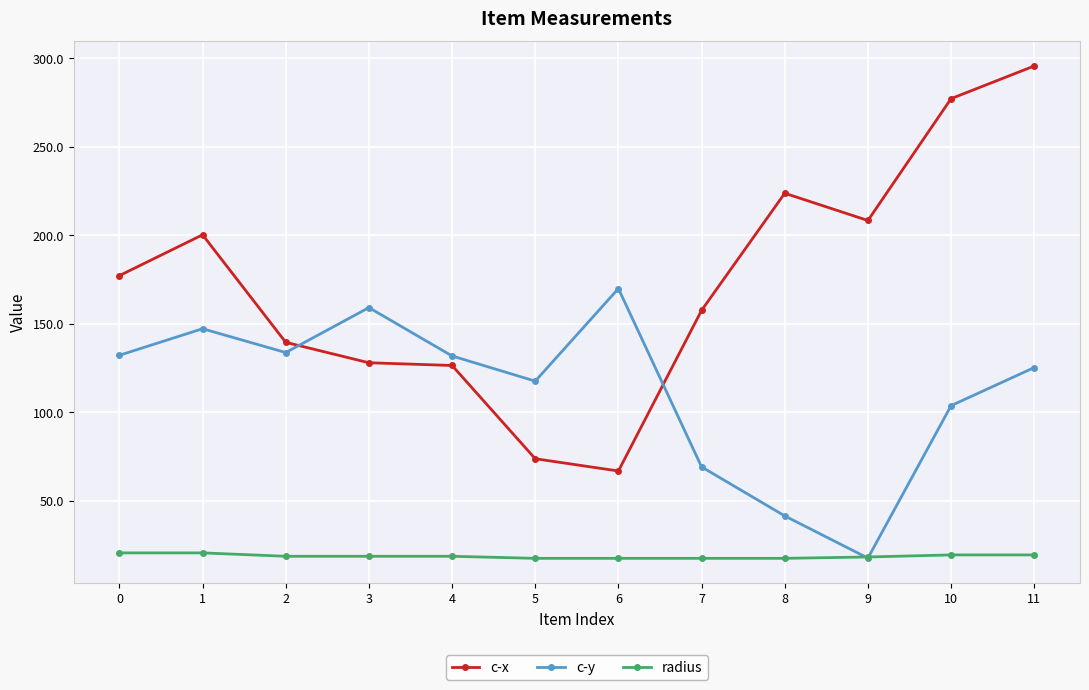

What is the spread (max minus min) of values at 5?

100.1